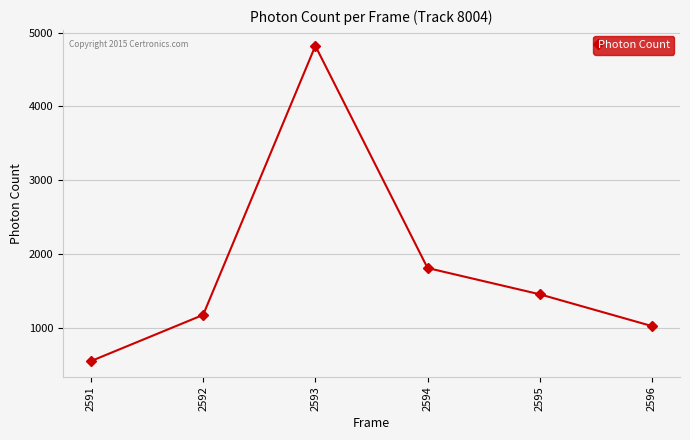

What value does the data have at 2594?

1816.5